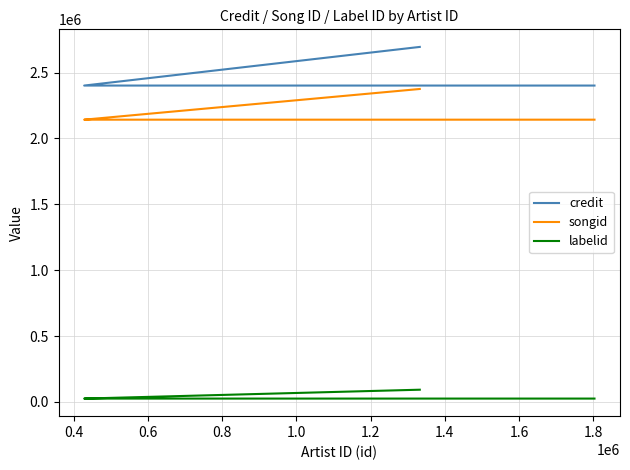

Is the value of labelid at 0.8 greater than the value of credit at 0.6?

No